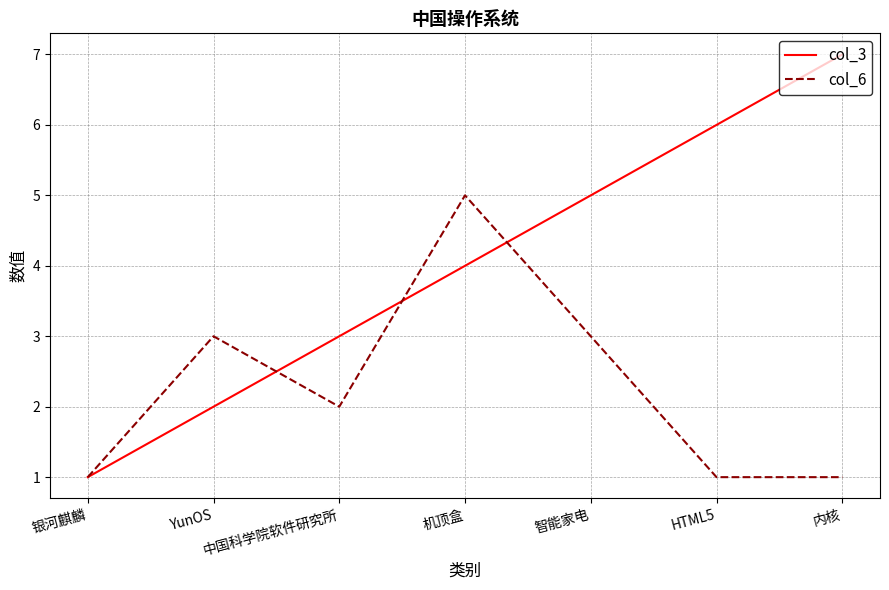

How many col_6 values are between 1 and 3?

6